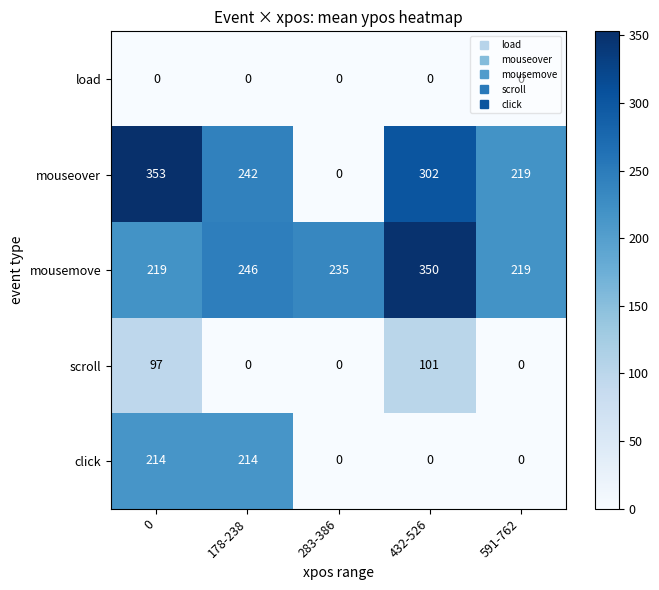

How many values in the mousemove series are below 235?

2